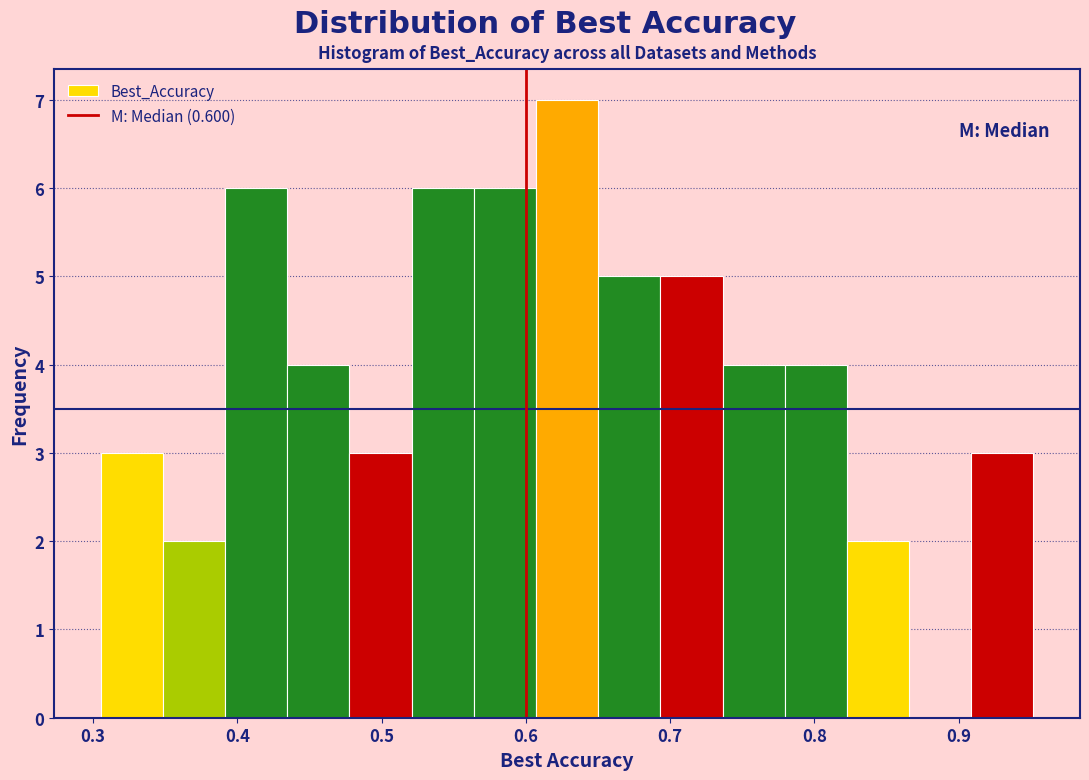

How tall is the bar that spans 0.91 to 0.95 on the x-axis? Neither the bar edges nor the heights are printed on the chart, so give them approximately, as read against the axes.

3